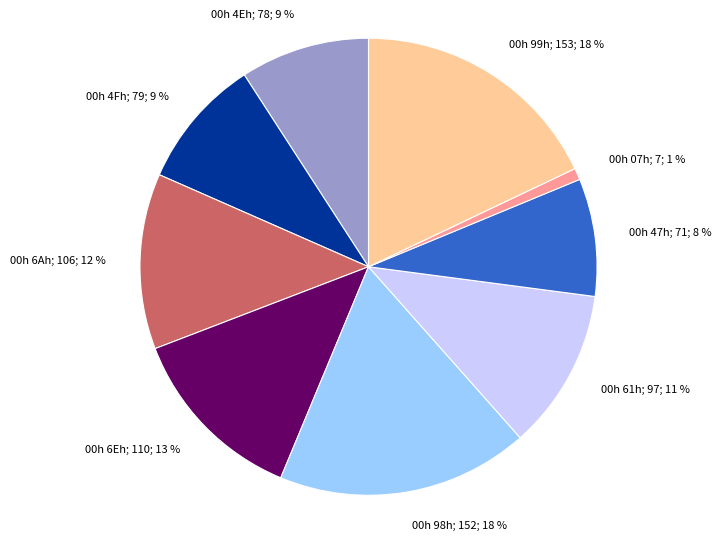

To the nearest percent, what is the difference between the largest and smallest slice percentages?

17%